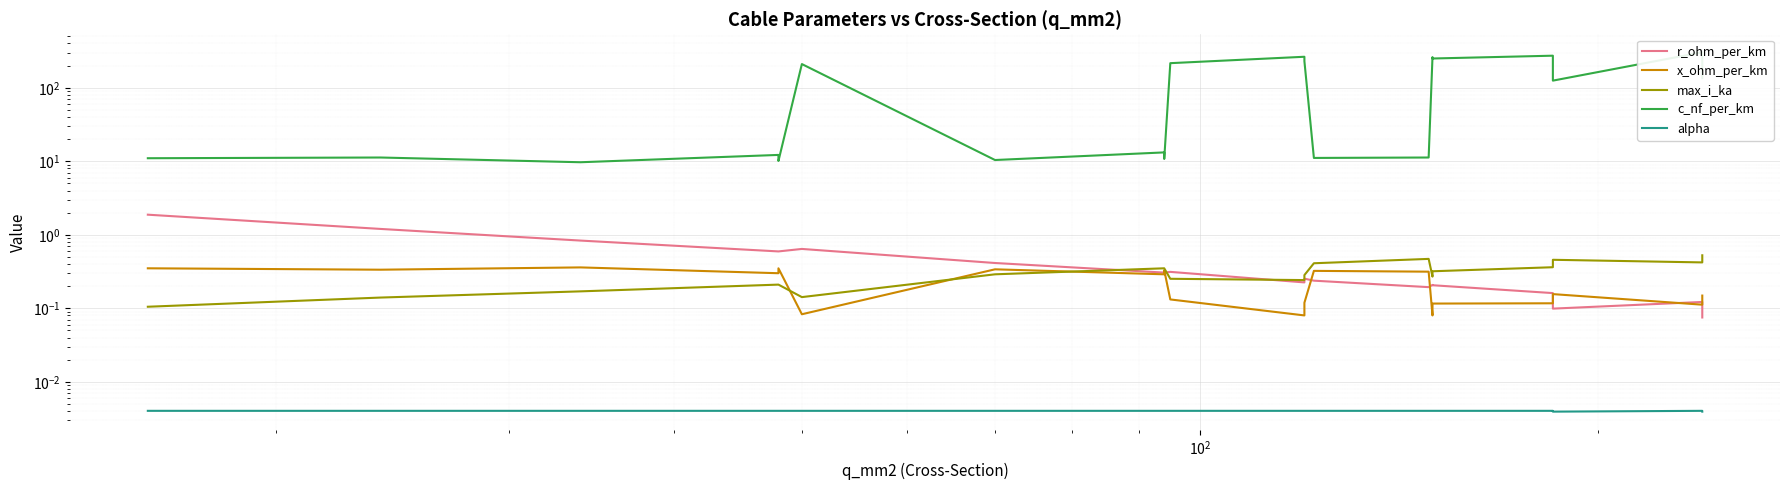

How many series are shown in this chart?

5